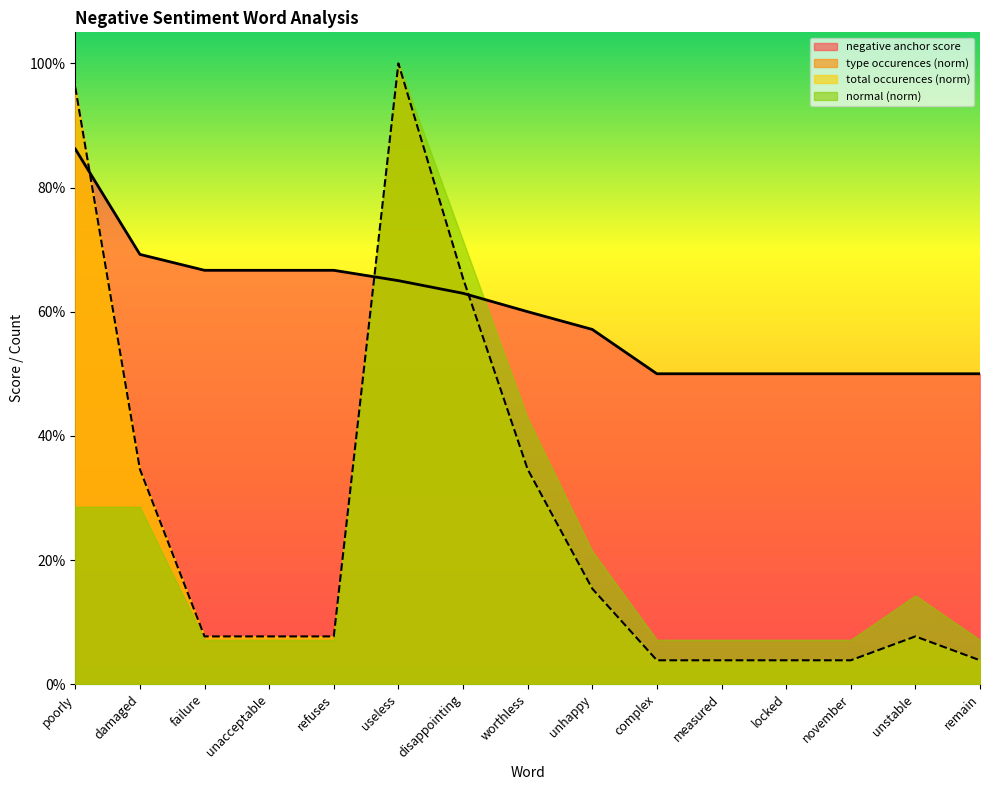

What position from the right is worthless?

8